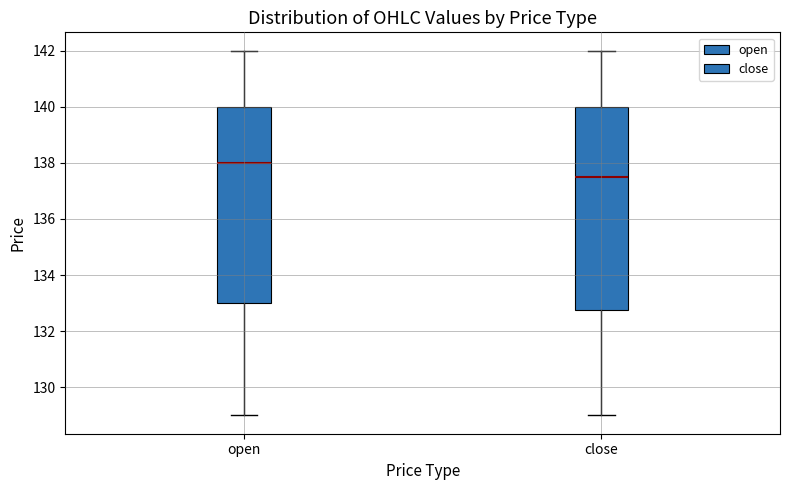

Where does the lower whisker of the box for close end on the y-axis? The values are not printed on the chart, so give them approximately, as read against the axis.

129.0